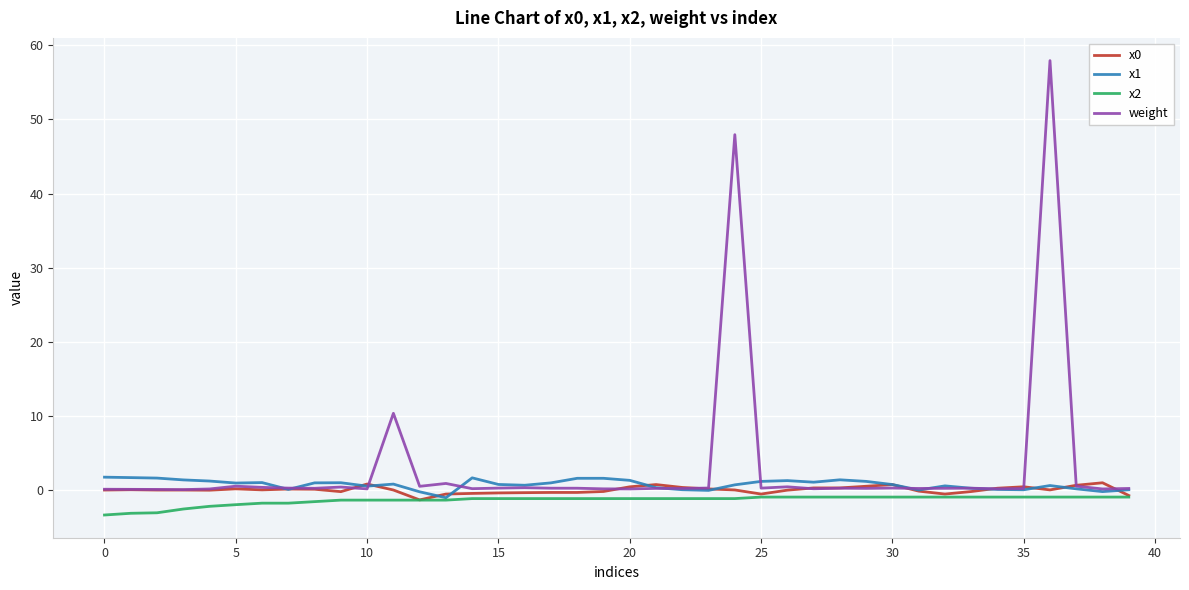

After their last crossing, which series has the higher values: weight or x0?

weight